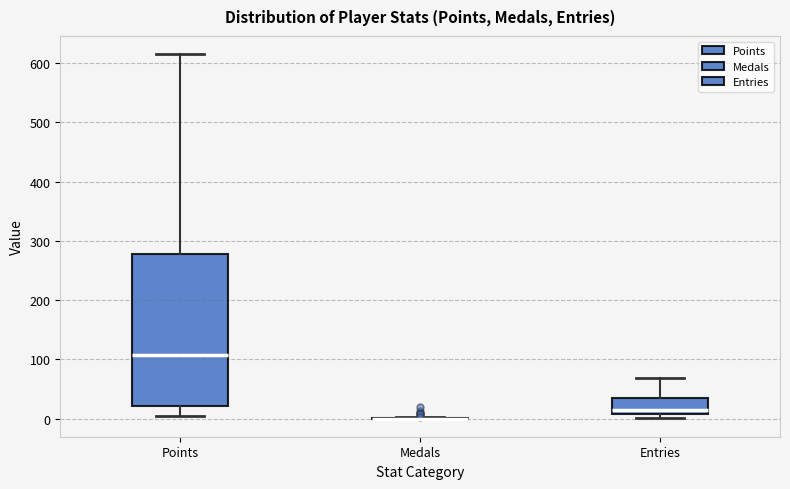

Reading left to right, read every box against the y-axis: the position of its median line, the range the box covers, and the ends of its whiskers. The values are not printed on the chart, so give them approximately, as read against the axis.

Points: median 110, box 20 to 280, whiskers 0 to 620
Medals: box collapsed to a line at 0, whiskers 0 to 0
Entries: median 10 (just above the box's lower edge), box 10 to 40, whiskers 0 to 70